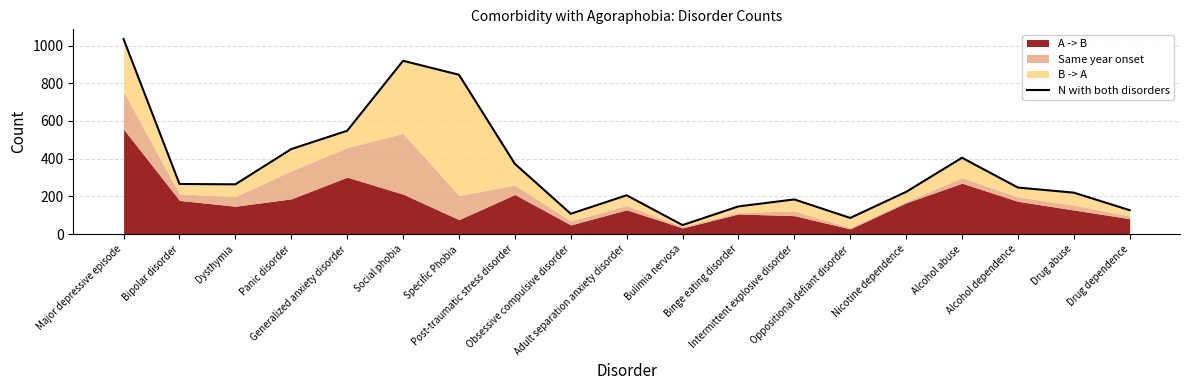

Reading right to left, extract all data points from this chart.

127	220	247	405	224	86	184	147	48	206	108	373	845	919	548	451	264	266	1034